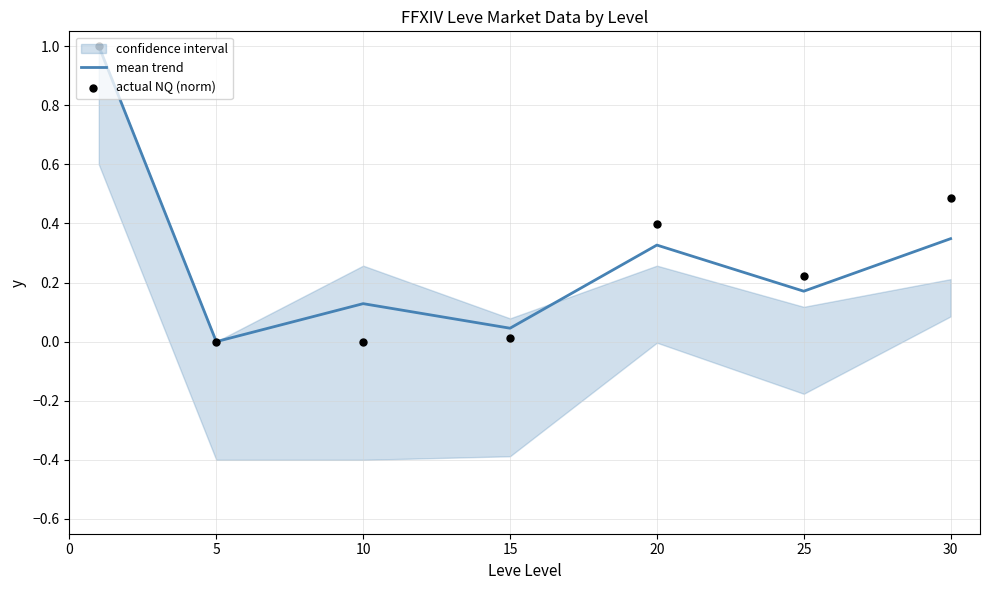

Which series reaches the maximum Y coordinate?

mean trend